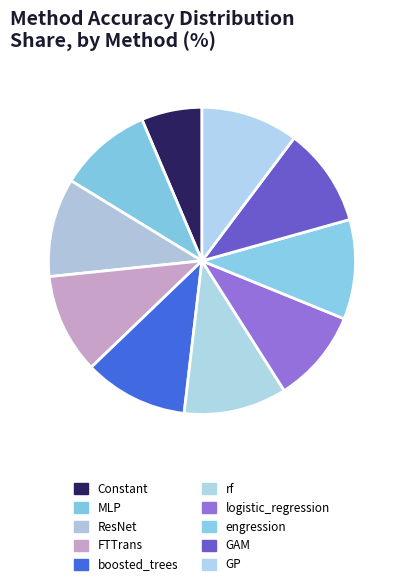

What is the smallest slice in the pie chart?

Constant